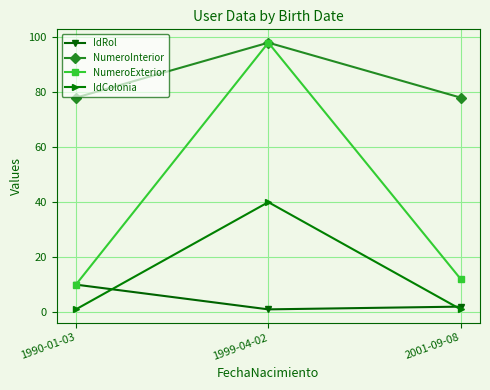

Read the IdRol value at 1999-04-02.

1